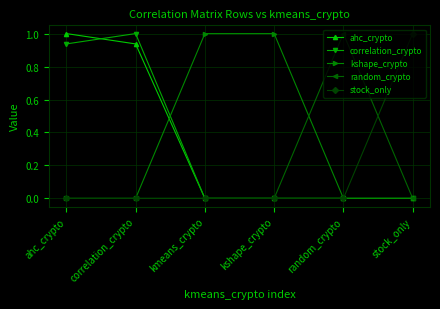

At which category does correlation_crypto reach its first local peak?

correlation_crypto